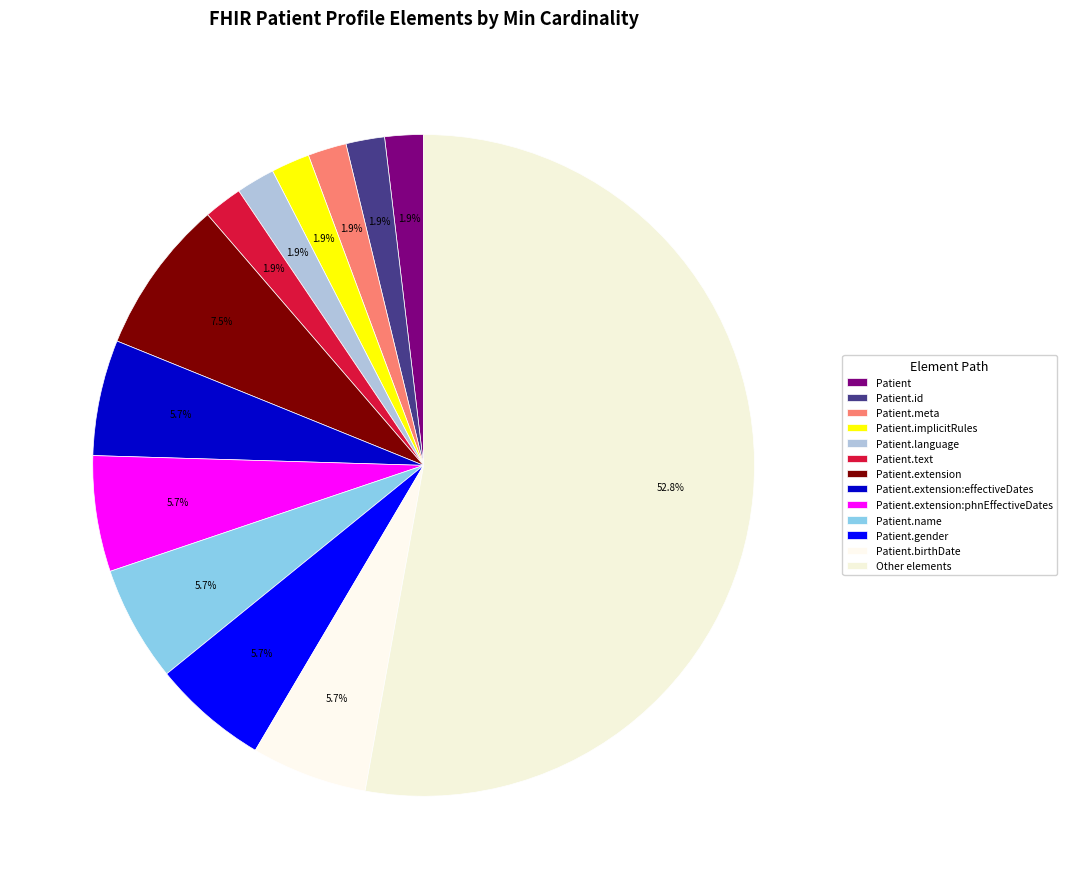

How many segments does this pie chart have?

13